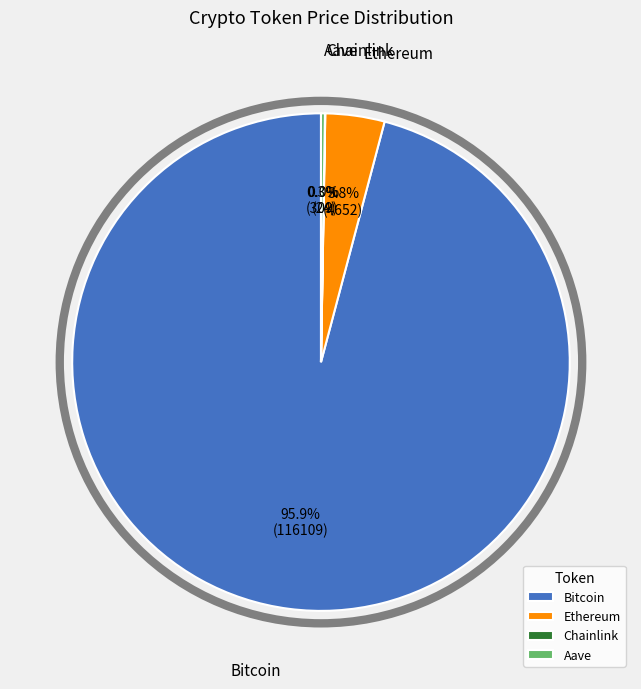

Is there a majority slice in this chart?

Yes